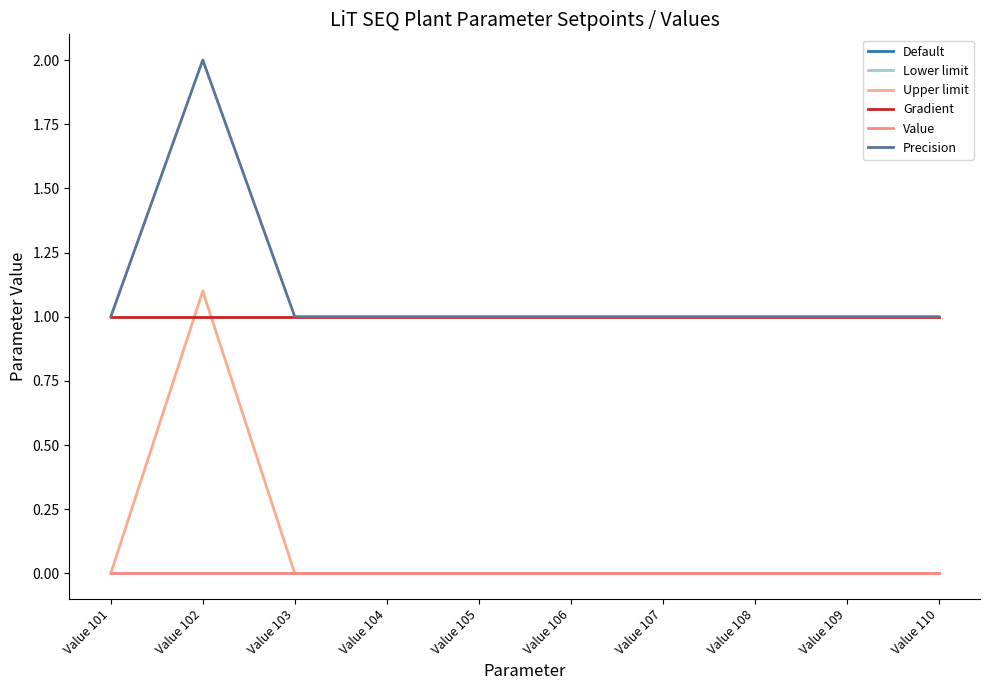

What is the value of the Gradient point at the 9th from the left?

1.0